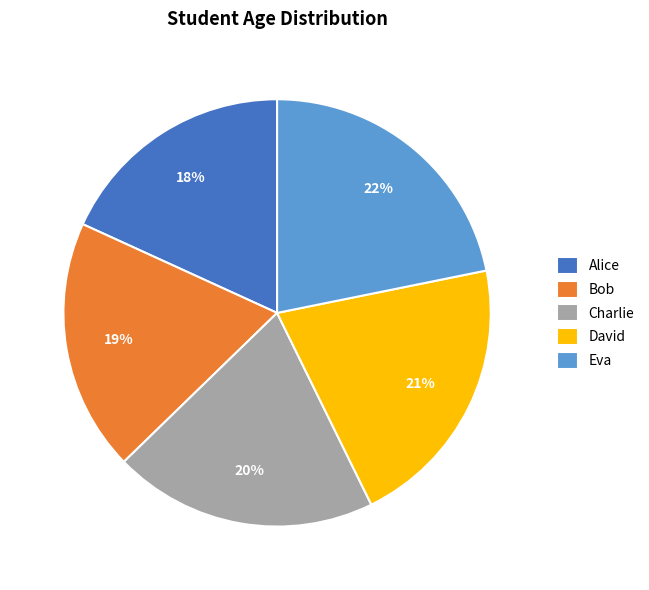

Which slice is the largest?

Eva